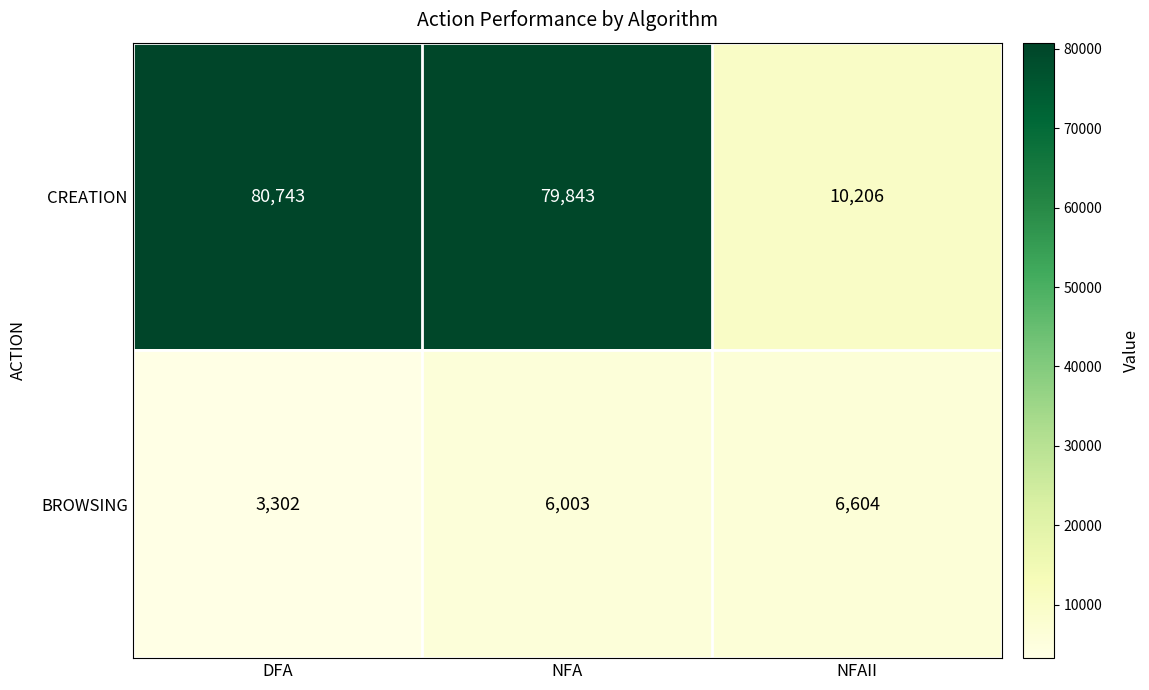

At how many categories does at least one series exceed 25083?

2